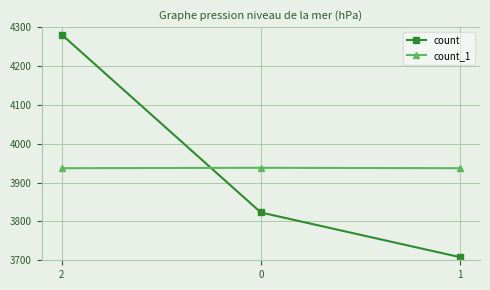

What is the maximum value shown in the chart?

4281